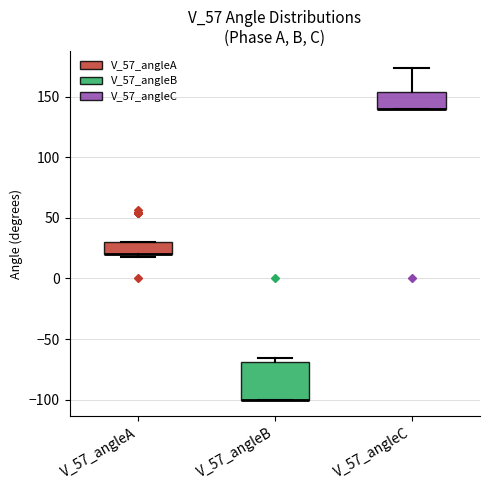

Where is the lower edge of the box for V_57_angleC on the y-axis? The values are not printed on the chart, so give them approximately, as read against the axis.

140